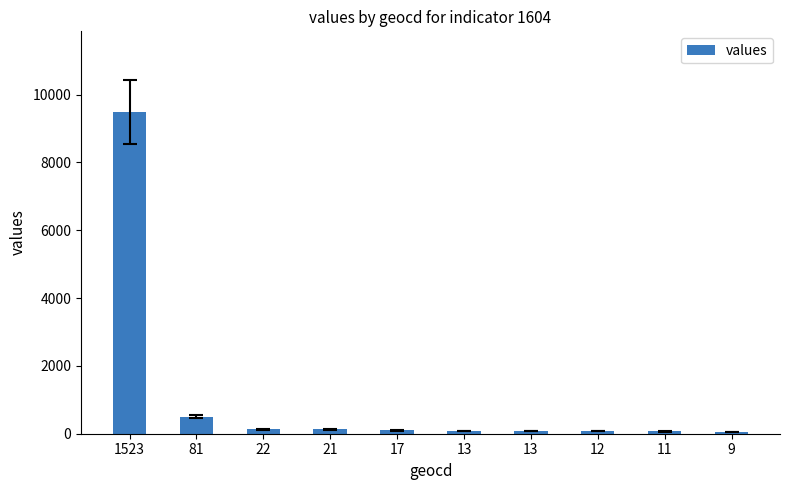

True or false: the data shows 56 at 9.

True